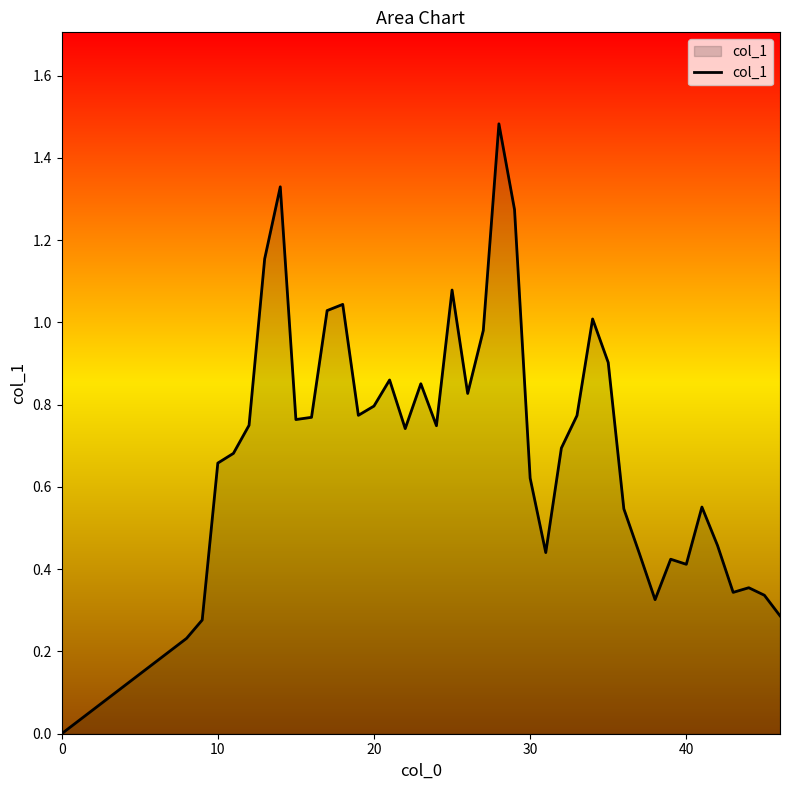

How many categories are shown in the chart?

40